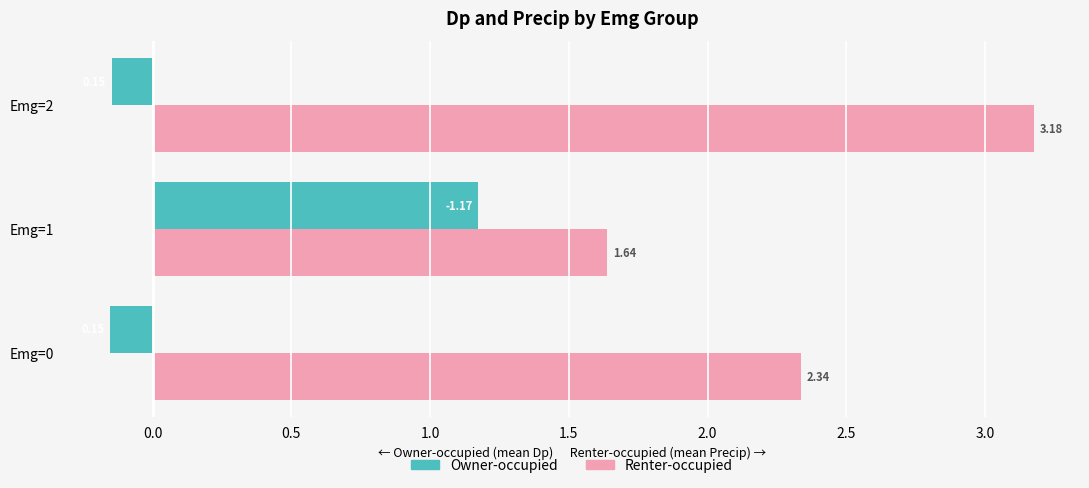

Is the value of Owner-occupied at Emg=0 greater than the value of Renter-occupied at Emg=0?

No